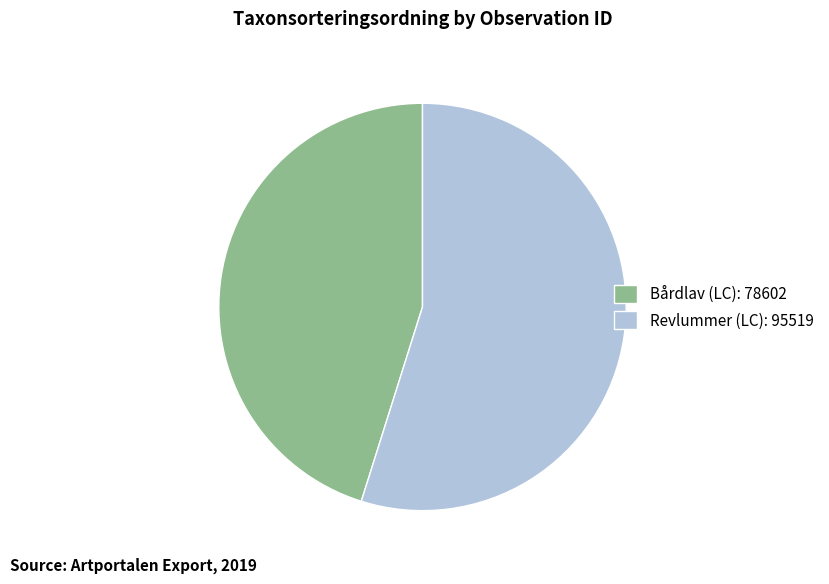

Do Revlummer (LC): 95519 and Bårdlav (LC): 78602 together represent more than half of the pie?

Yes